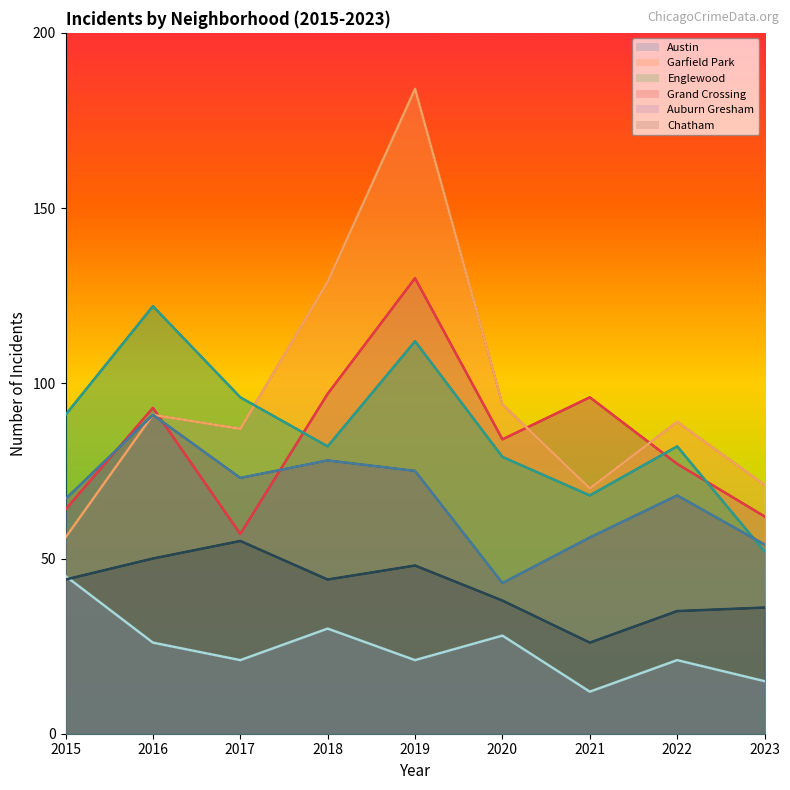

How many lines are shown in the chart?

6